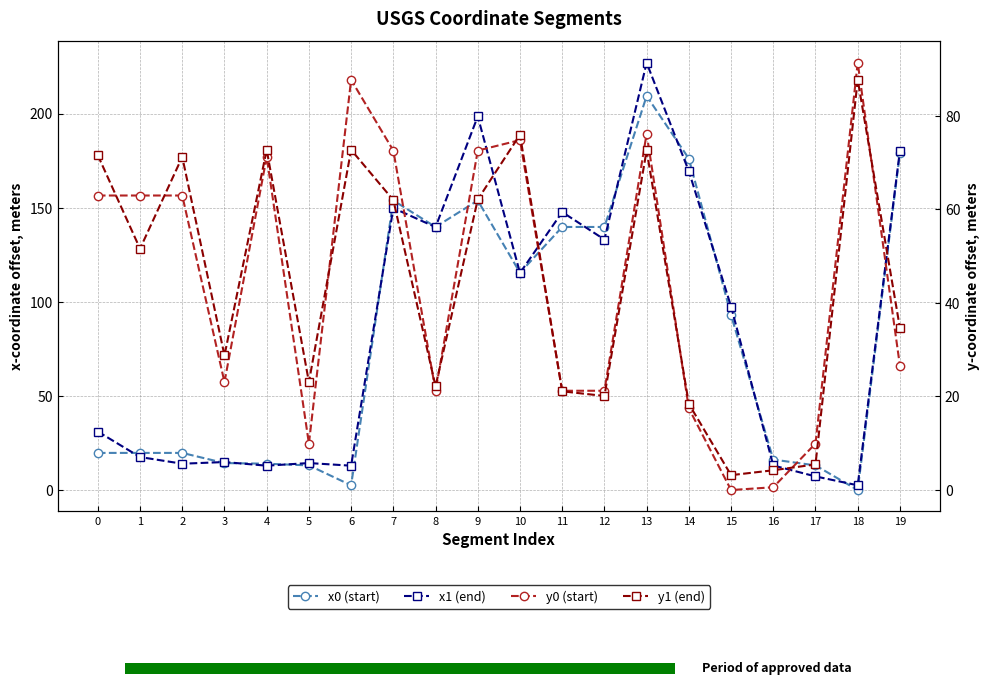

The value of y0 (start) at 2 is 94.2. True or false?

False